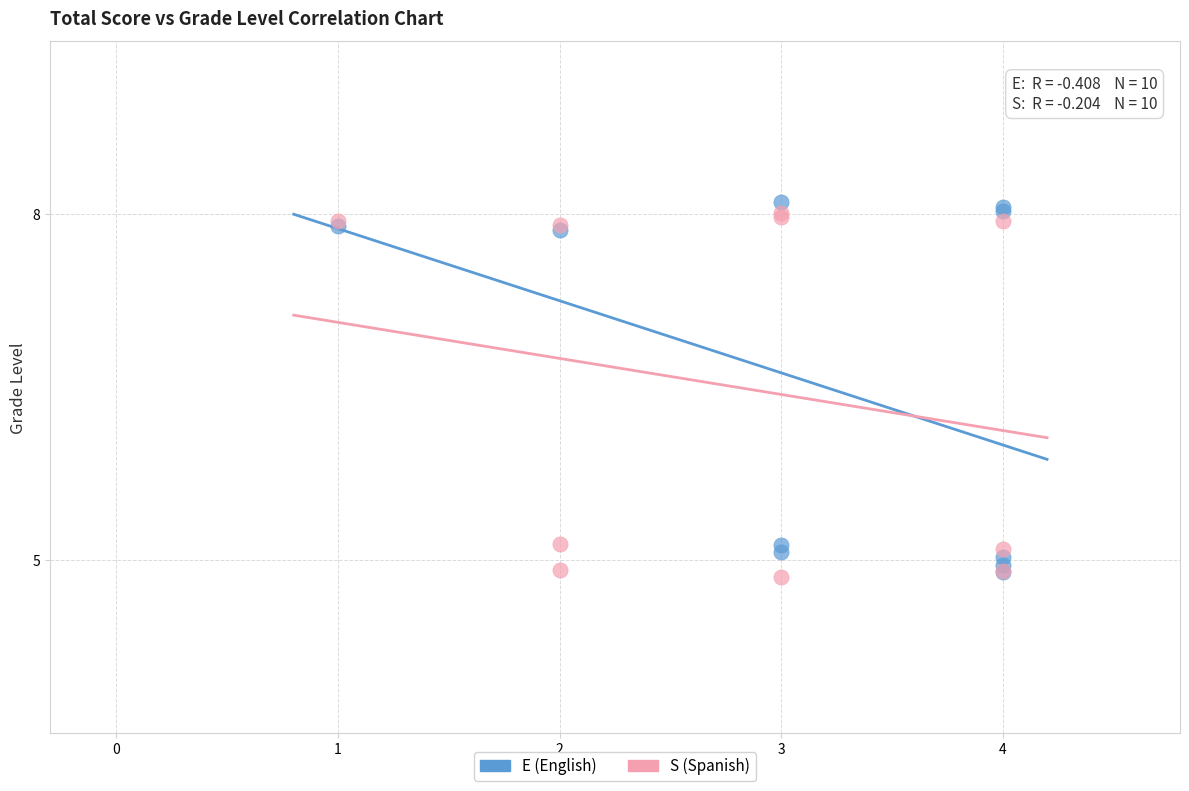

Which series has the widest spread of Y values?

E (English)